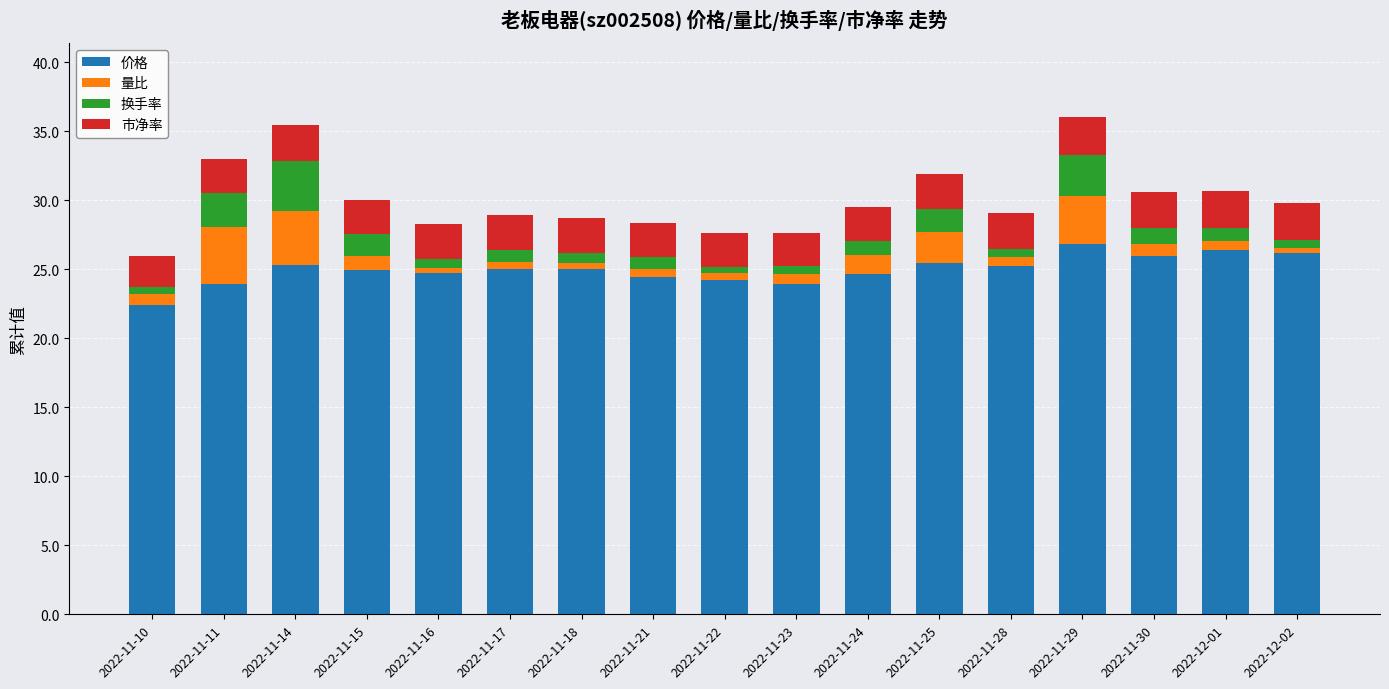

Count the number of data series in this chart.

4